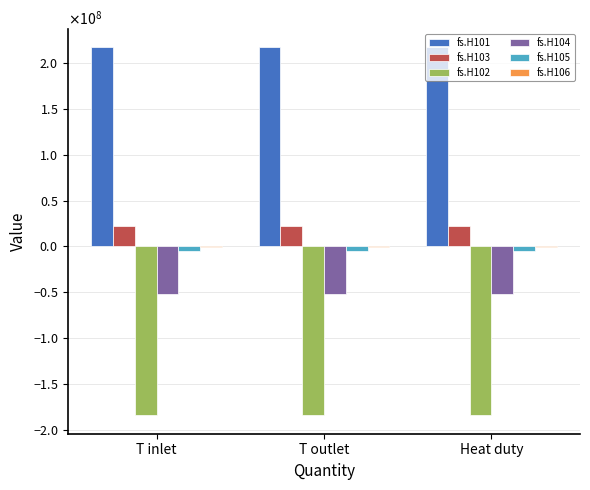

Does the chart contain stacked bars?

No